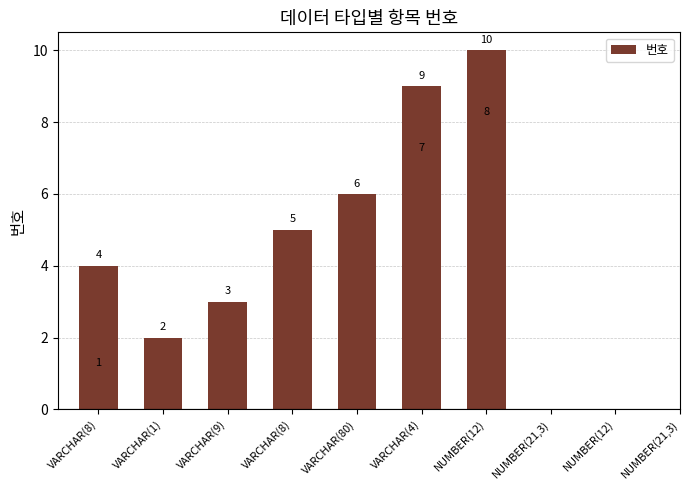

What is the minimum value shown in the chart?

1